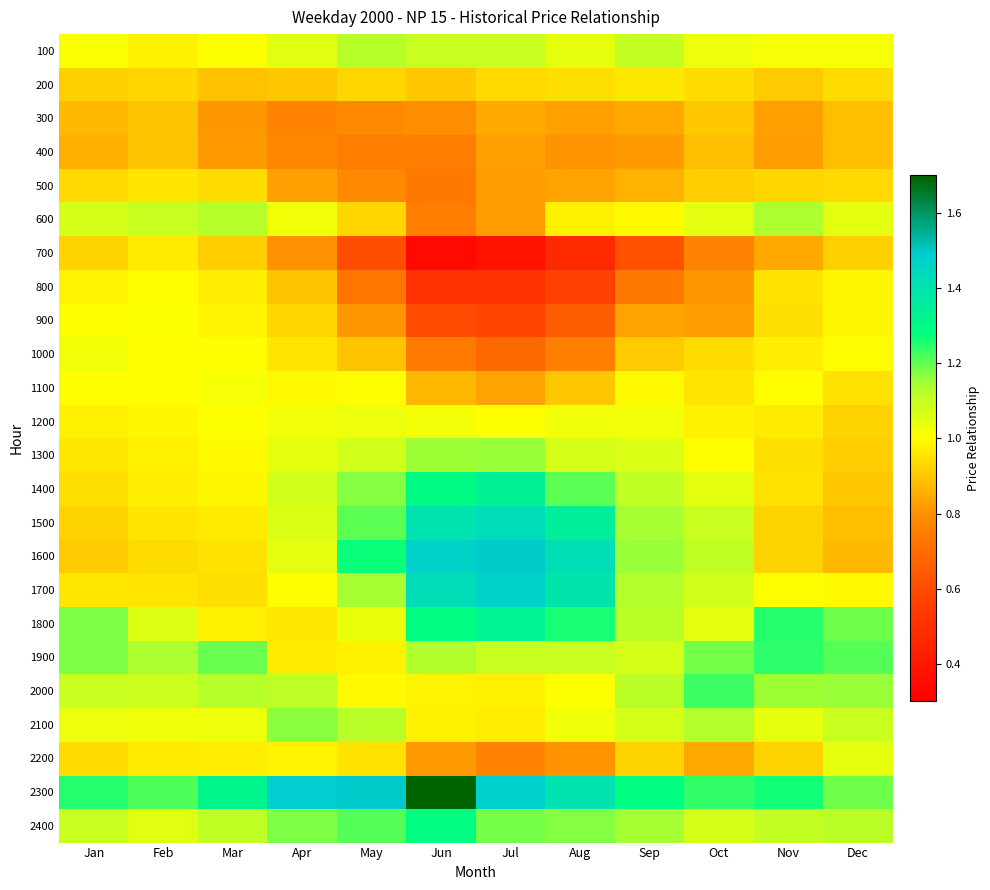

What is the spread (max minus min) of values at Jul?

1.1